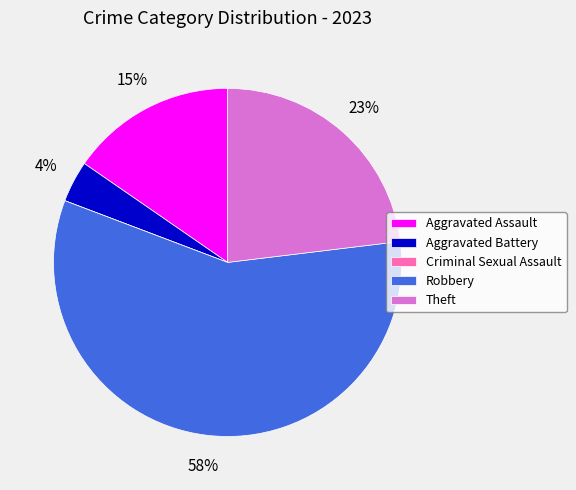

Which slice represents more than half of the pie?

Robbery